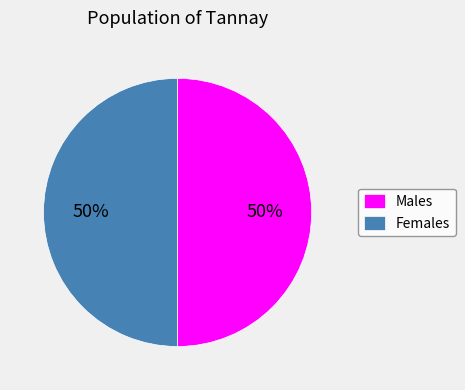

True or false: Females accounts for 39% of the total.

False